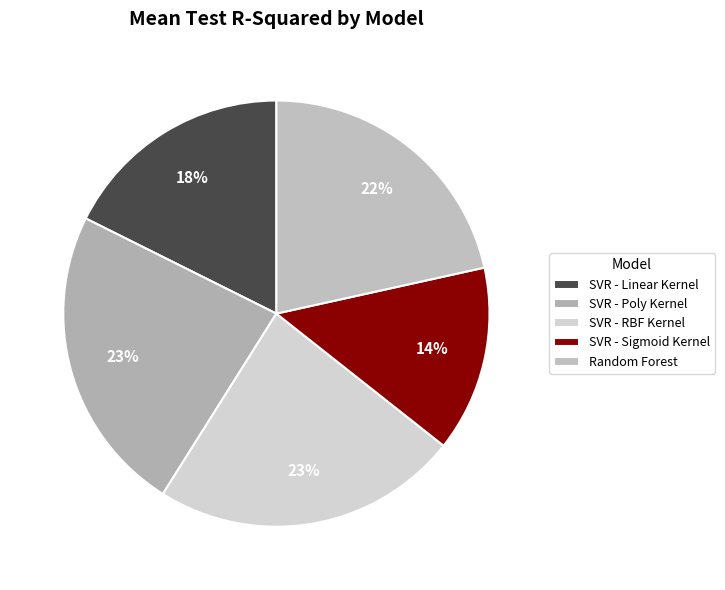

What percentage is the SVR - RBF Kernel slice, to the nearest percent?

23%